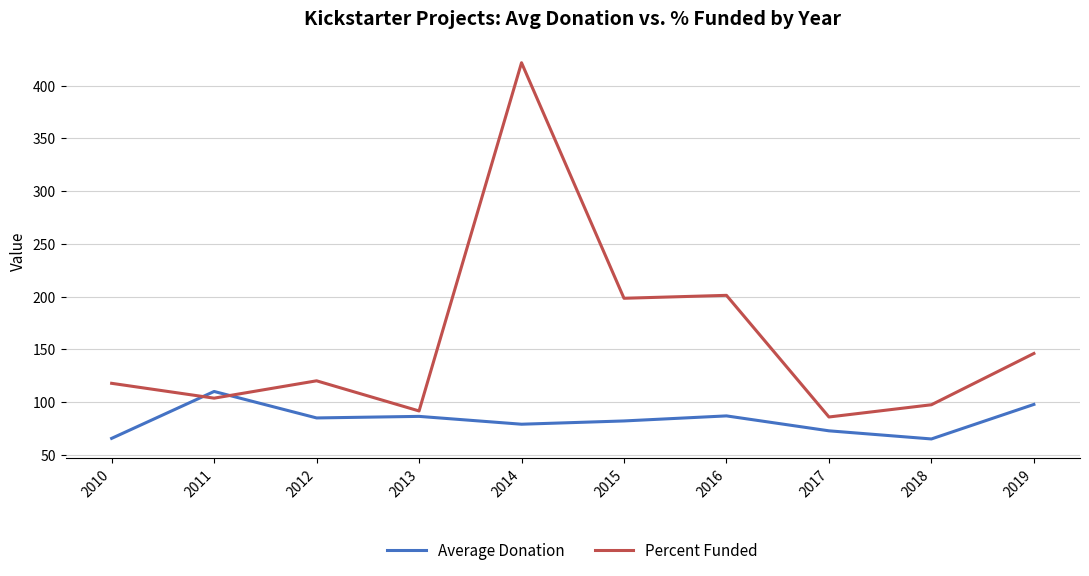

At which category does the chart reach its peak across all series?

2014